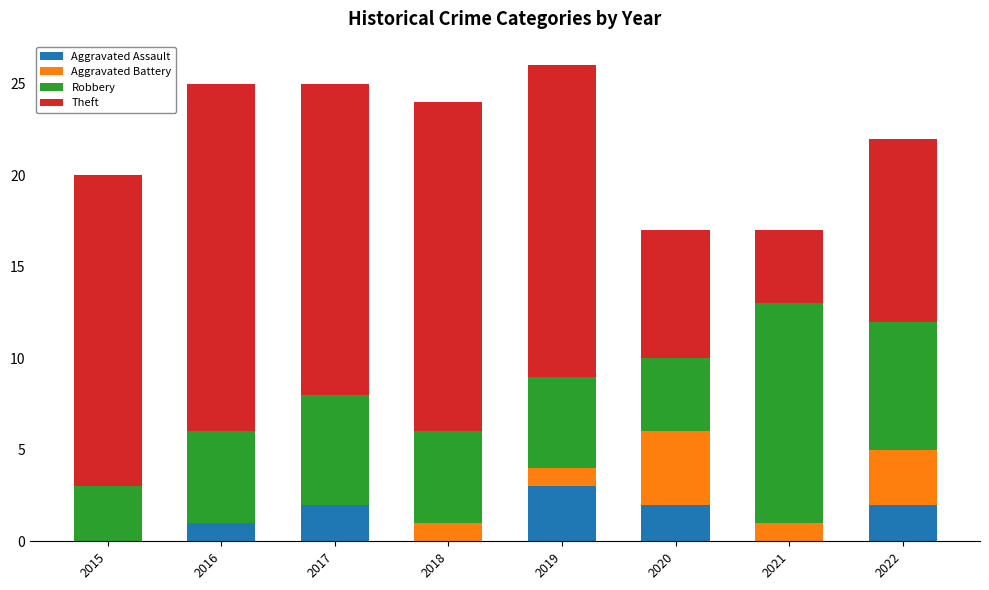

What is the total value across all series at 2021?

17